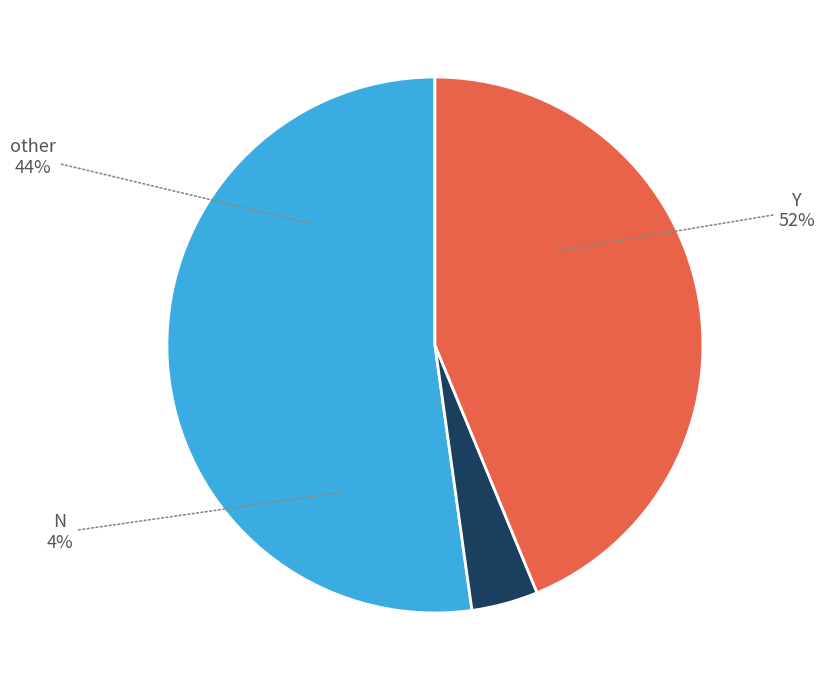

Count the number of slices in the pie.

3